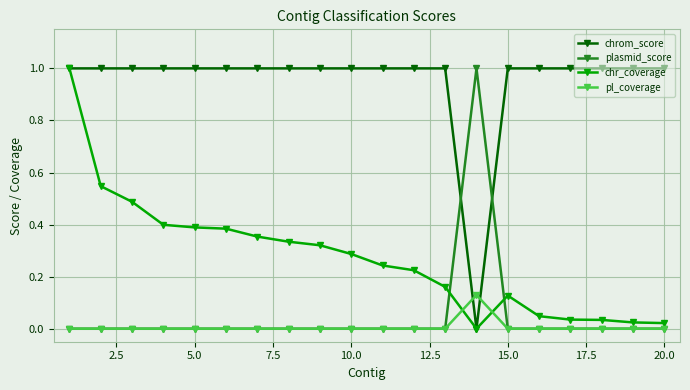

Which series ends up on top after the final intersection of chrom_score and pl_coverage?

chrom_score